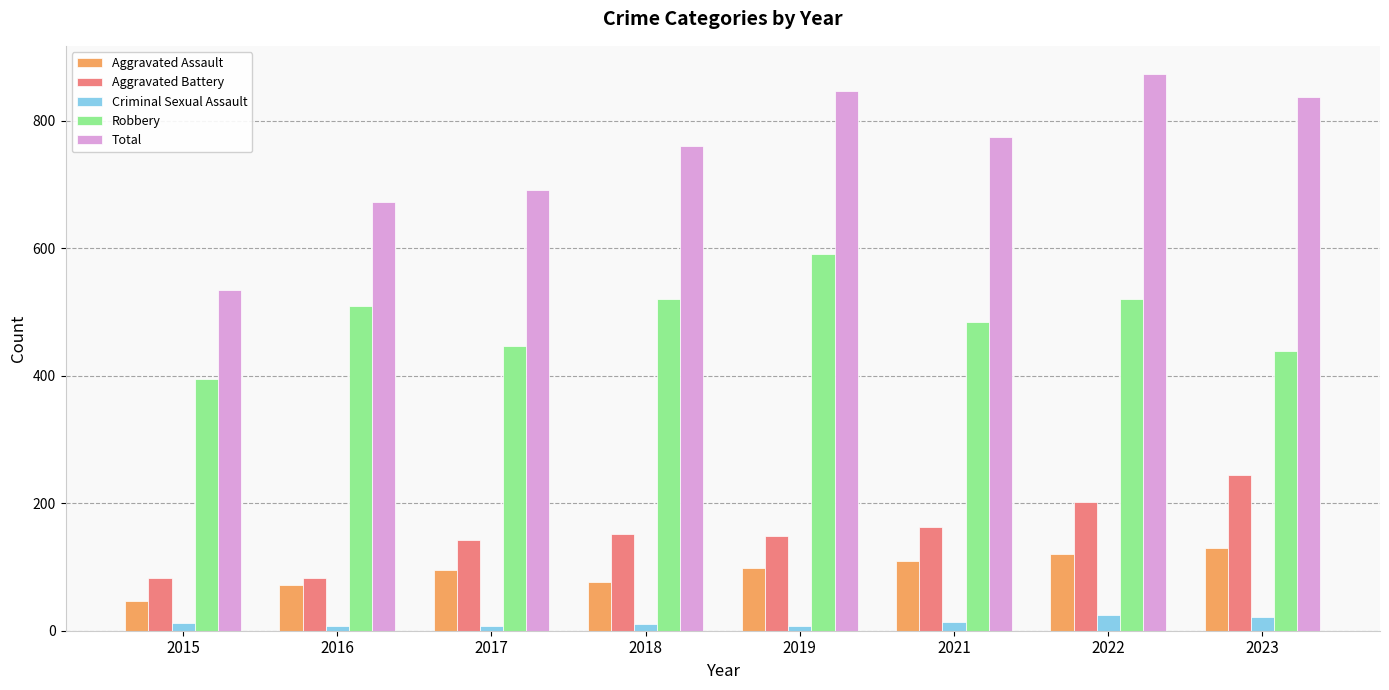

What is the difference between the second highest and second lowest values in the Criminal Sexual Assault series?

14